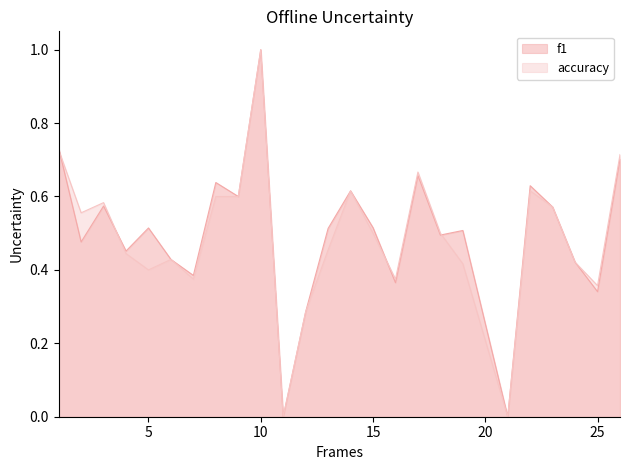

What is the difference between the f1 values at 19 and 21?

0.5